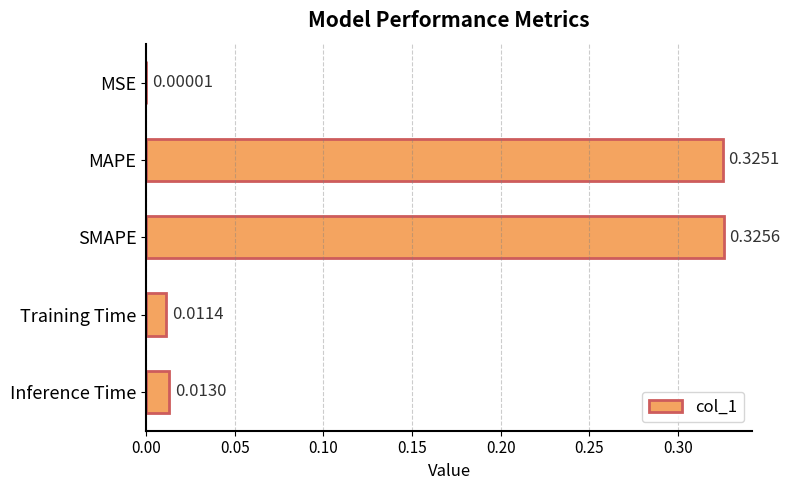

What is the sum of all values?

0.7